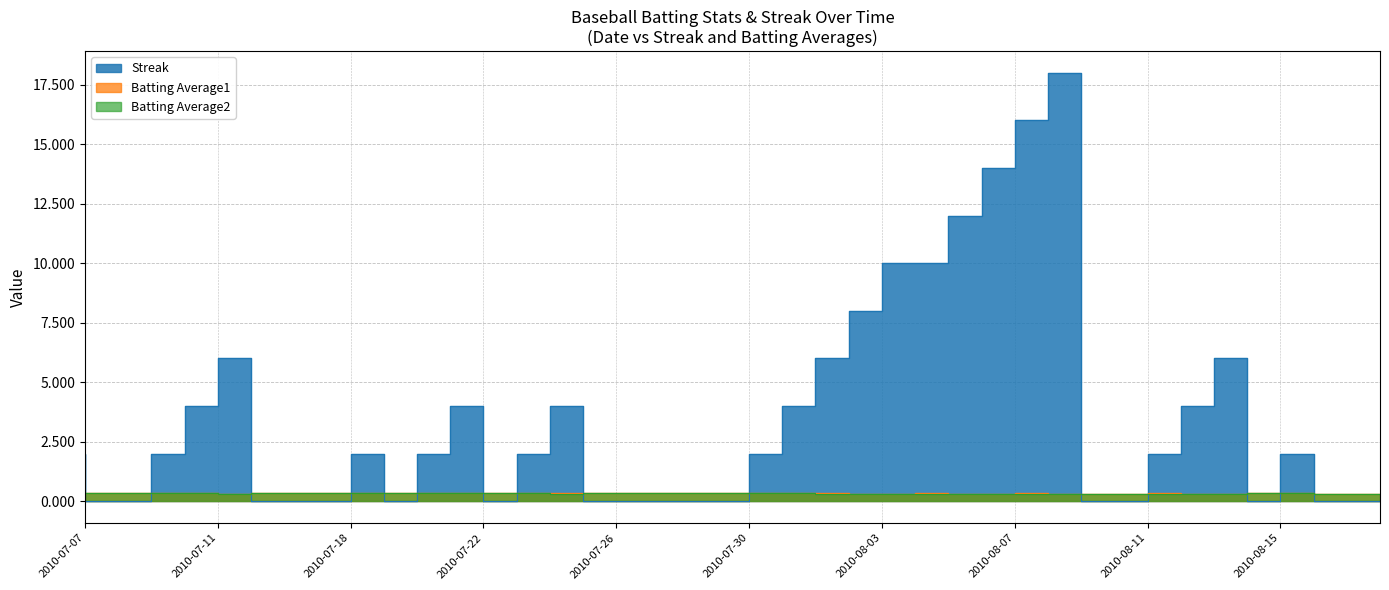

True or false: Batting Average2 and Streak intersect in this chart.

True